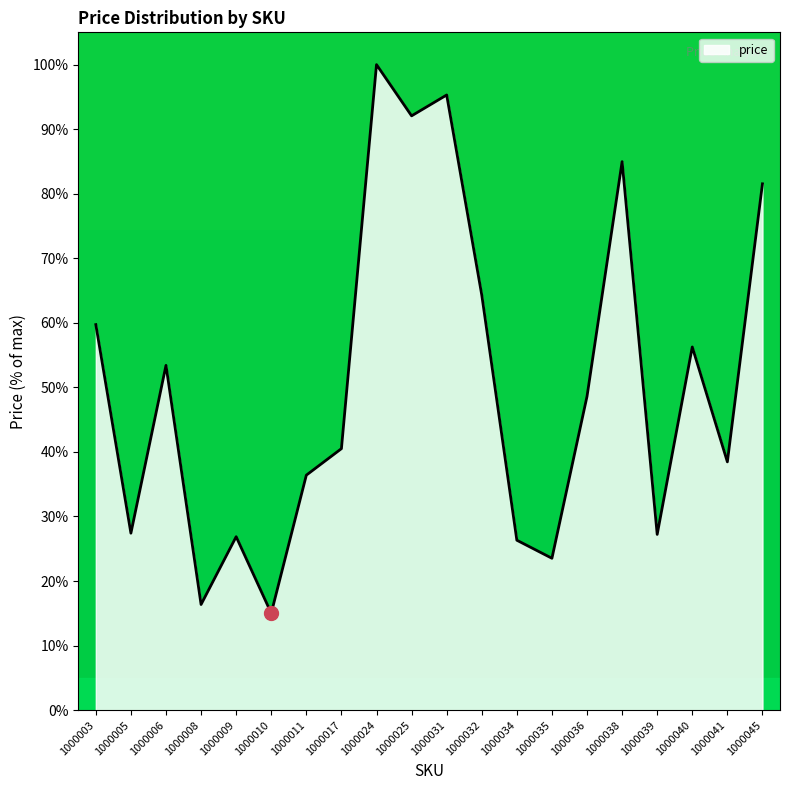

The chart shows a value of 23.5 at 1000035. True or false?

True